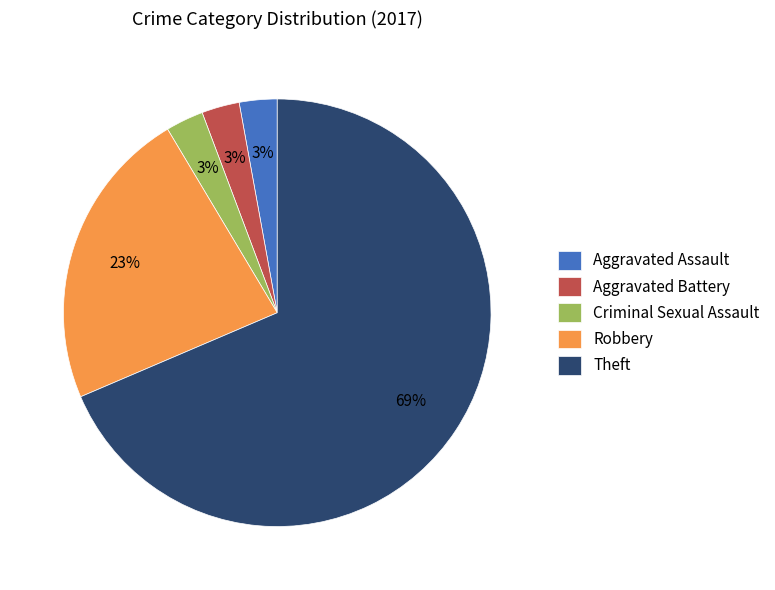

Which category has the biggest portion of the pie?

Theft